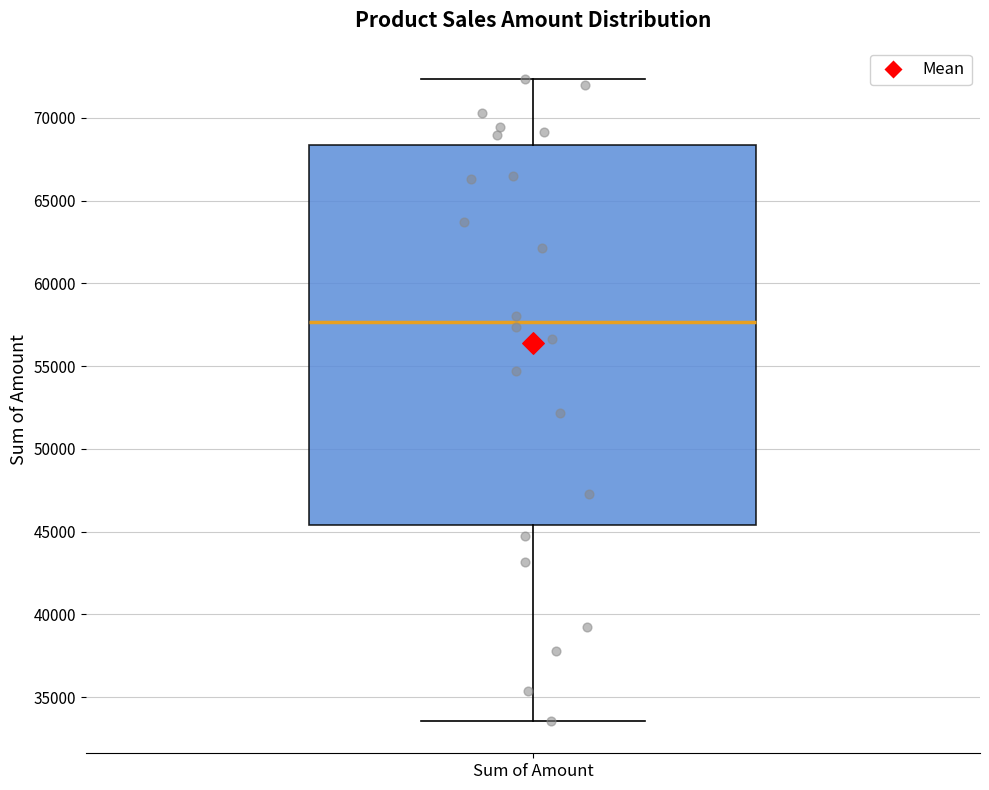

Transcribe this box plot: give where the median line is, the range the box spans, and where the two whiskers end, as read against the y-axis. The values are not printed on the chart, so give them approximately, as read against the axis.

median 57500, box 45500 to 68500, whiskers 33500 to 72500